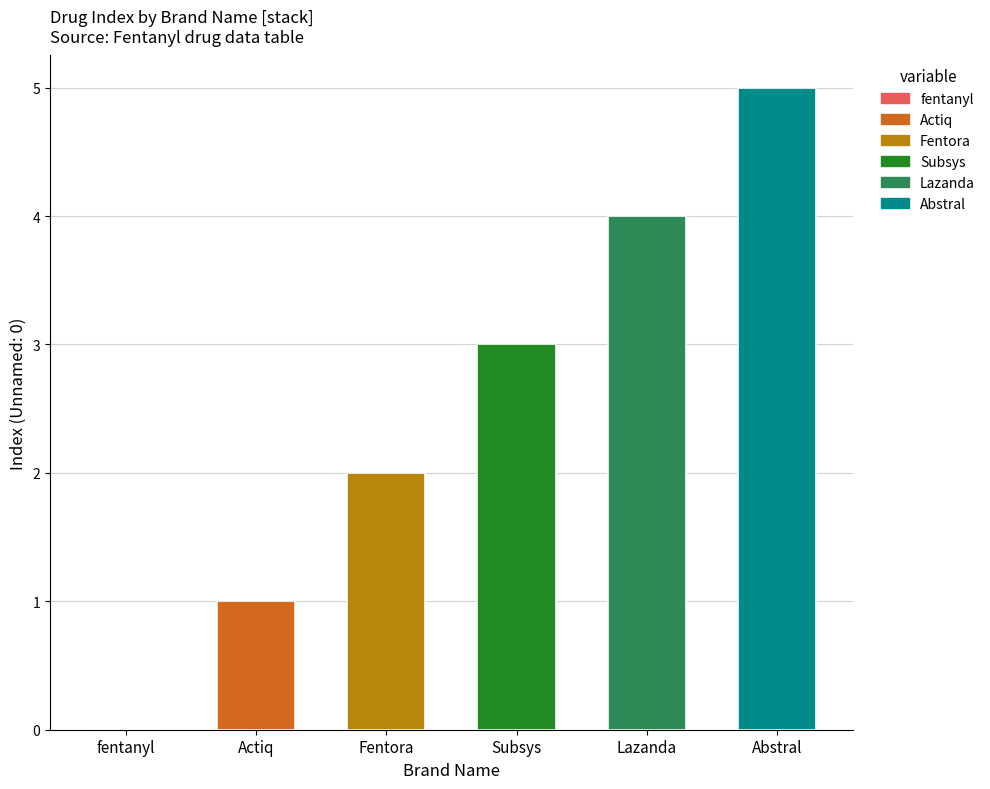

What is the greatest value displayed?

5